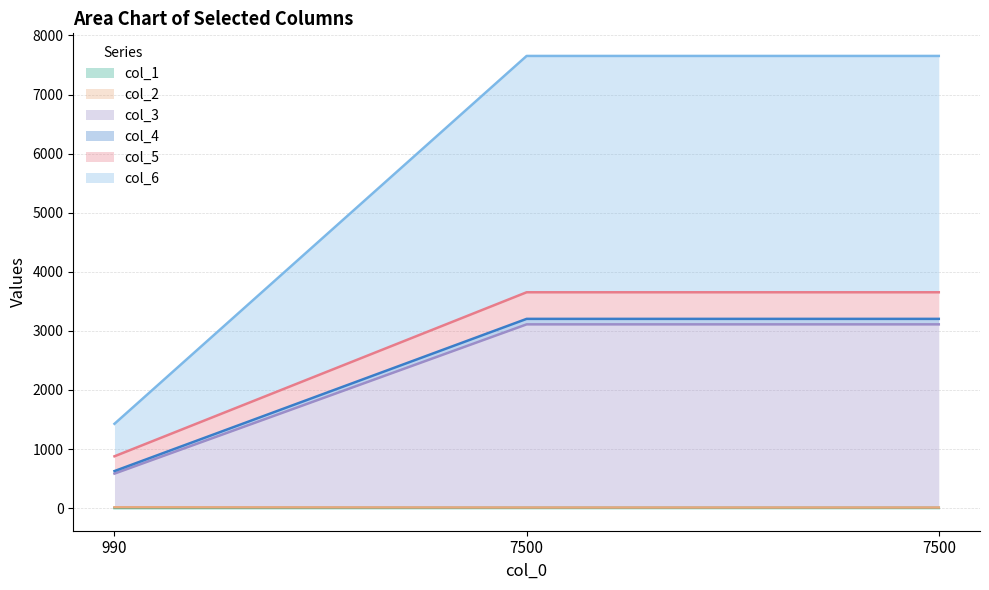

Which series has the widest spread of values?

col_6